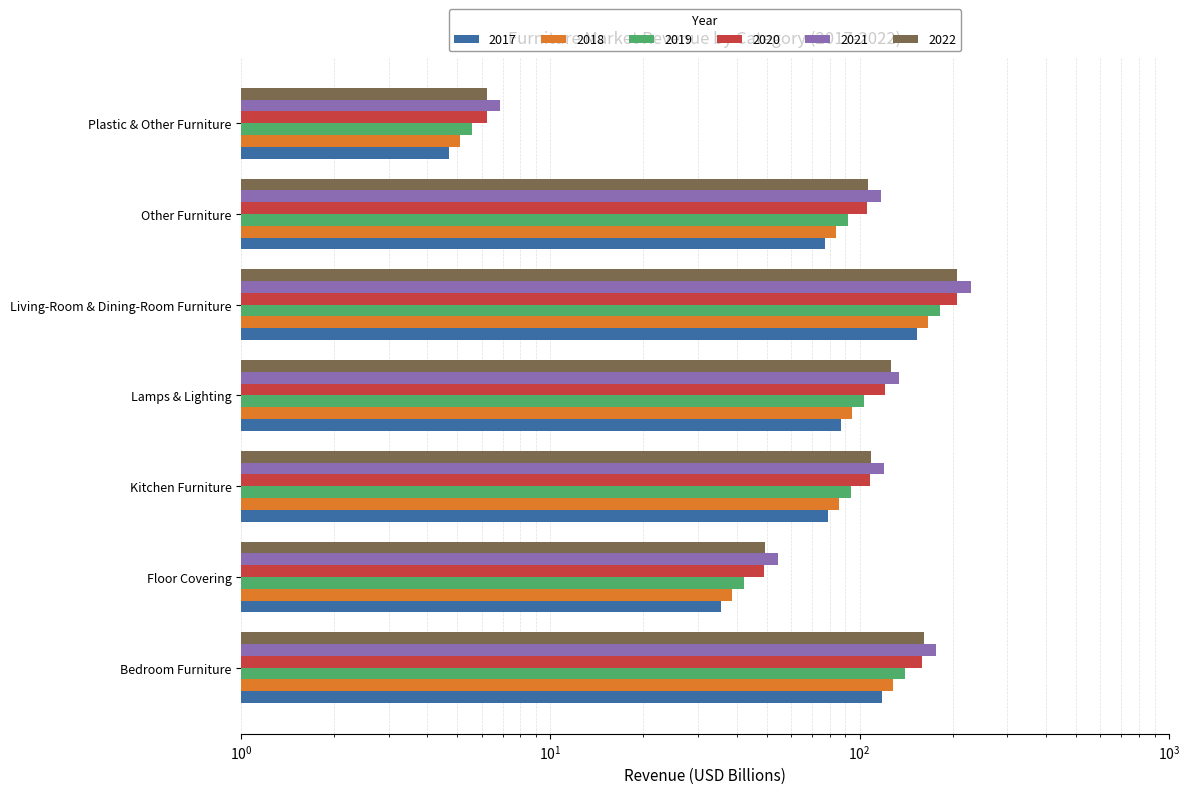

Are the bars grouped side by side (vs. stacked)?

Yes